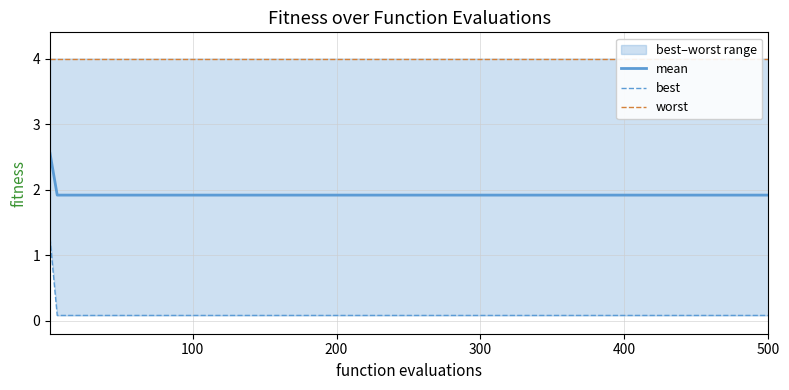

Reading left to right, what are all the values shown in this chart?

mean: 2.6	1.9	1.9	1.9	1.9	1.9	1.9	1.9	1.9	1.9	1.9	1.9	1.9	1.9	1.9	1.9	1.9	1.9	1.9	1.9	1.9	1.9	1.9	1.9	1.9	1.9	1.9	1.9	1.9	1.9	1.9	1.9	1.9	1.9	1.9
best: 1.3	0.1	0.1	0.1	0.1	0.1	0.1	0.1	0.1	0.1	0.1	0.1	0.1	0.1	0.1	0.1	0.1	0.1	0.1	0.1	0.1	0.1	0.1	0.1	0.1	0.1	0.1	0.1	0.1	0.1	0.1	0.1	0.1	0.1	0.1
worst: 4.0	4.0	4.0	4.0	4.0	4.0	4.0	4.0	4.0	4.0	4.0	4.0	4.0	4.0	4.0	4.0	4.0	4.0	4.0	4.0	4.0	4.0	4.0	4.0	4.0	4.0	4.0	4.0	4.0	4.0	4.0	4.0	4.0	4.0	4.0